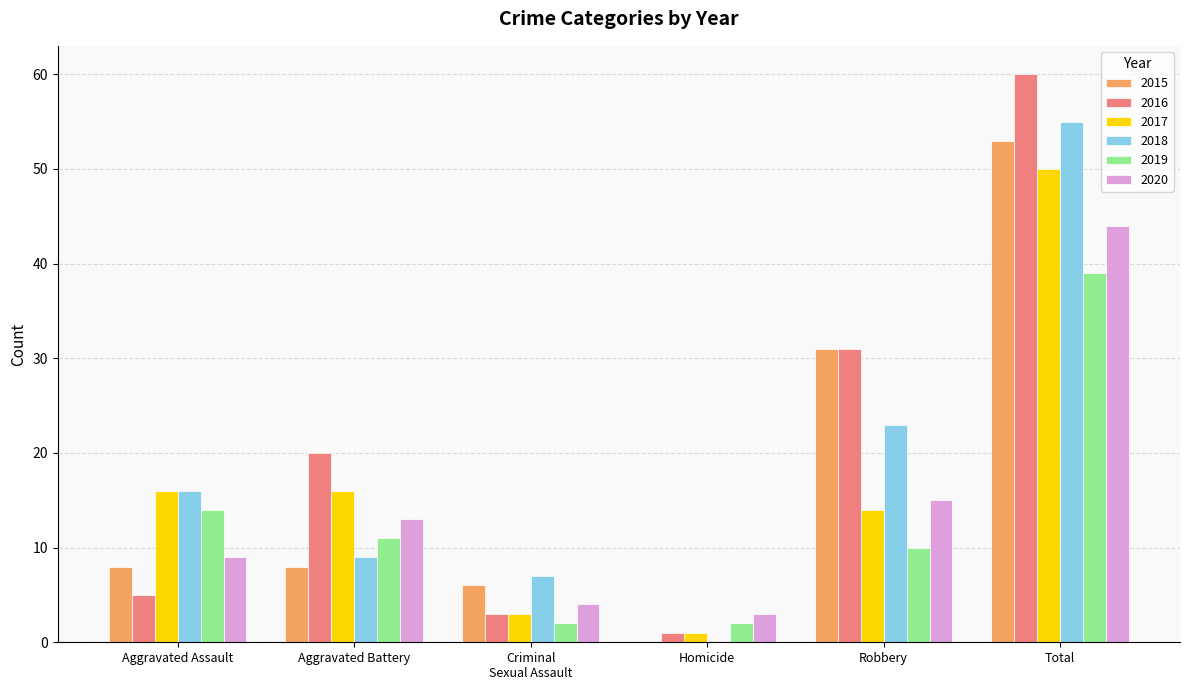

What is the sum of the 2018 values at Homicide and Robbery?

23